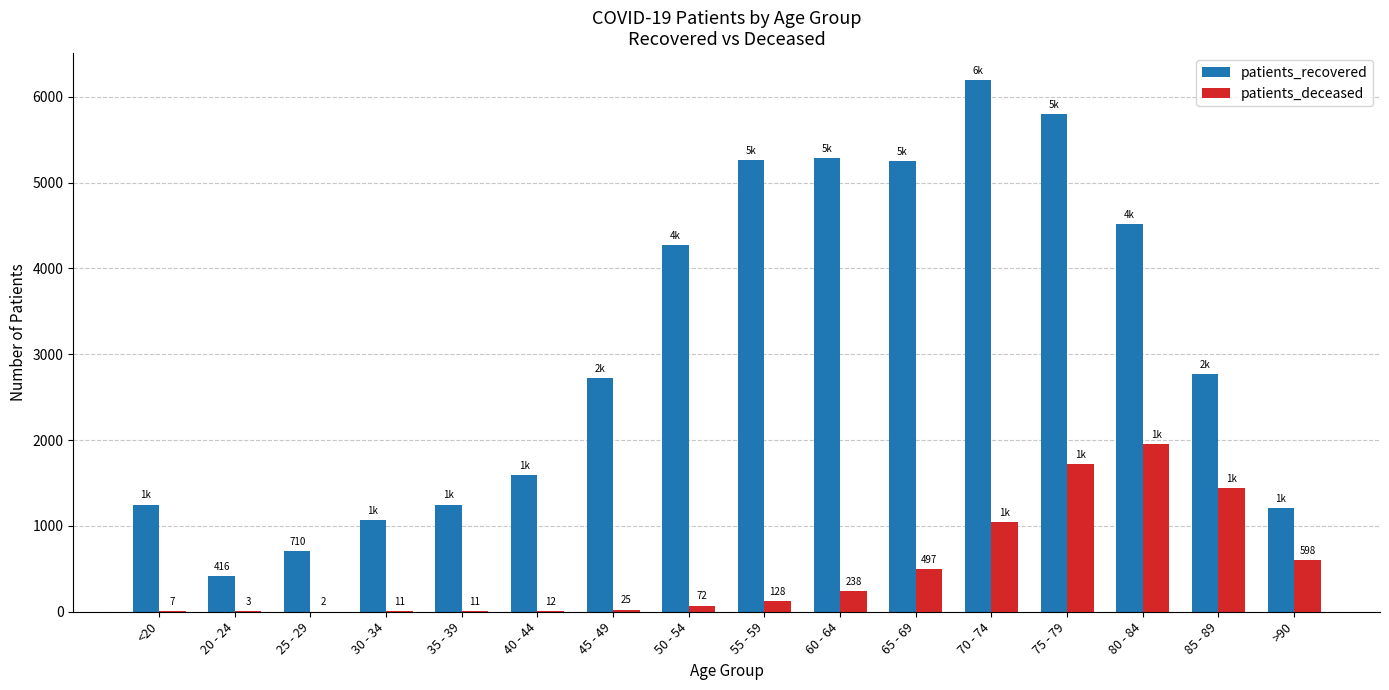

Between 45 - 49 and 60 - 64, which series saw the biggest shift?

patients_recovered